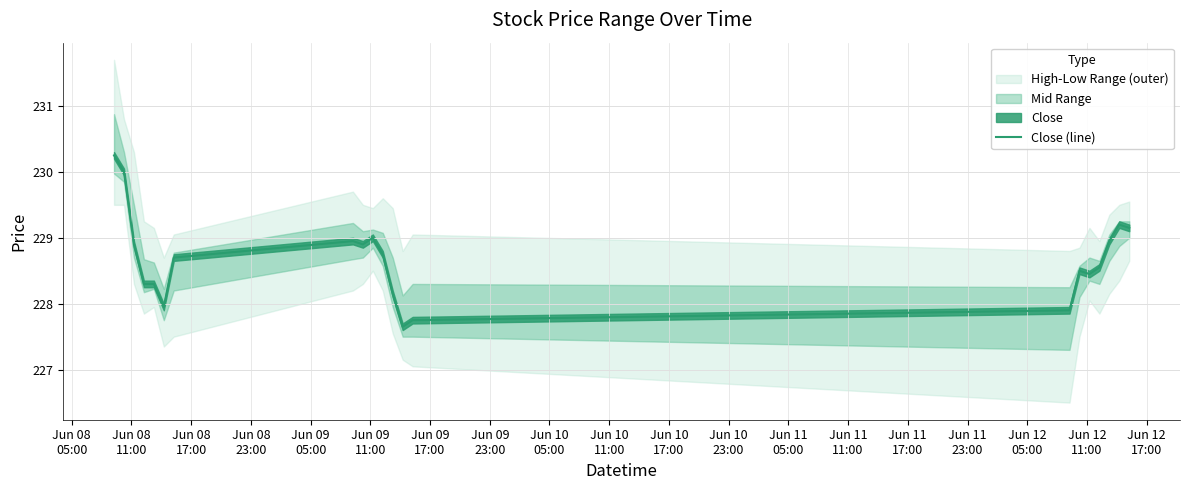

What is the sum of all values?

4802.2